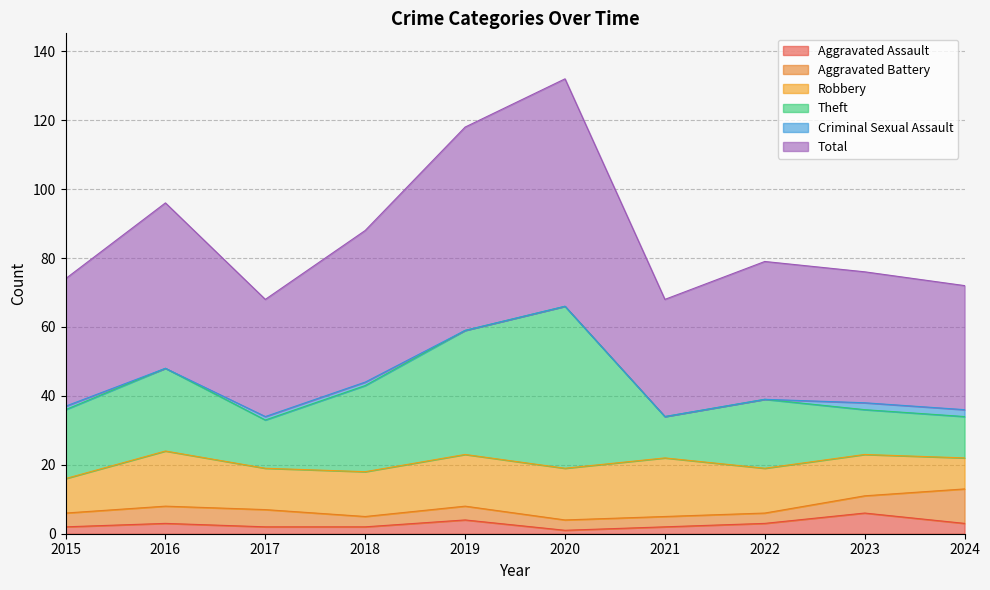

What is the value of the Total point at the 1st from the left?

37